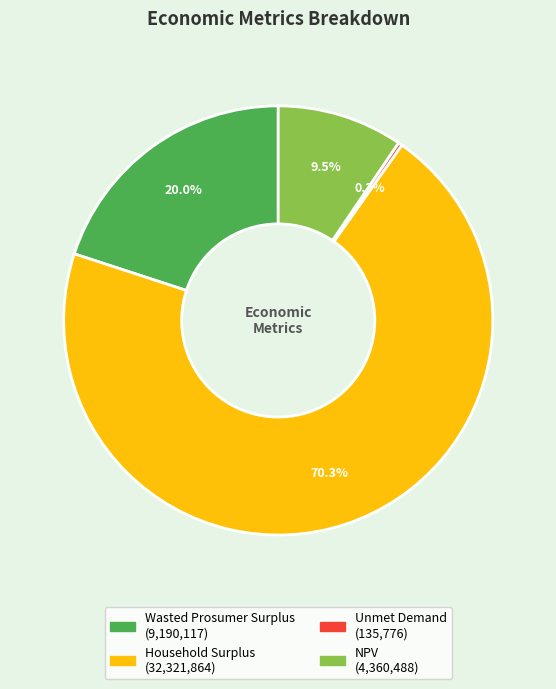

To the nearest percent, what is the combined percentage of Unmet Demand and Household Surplus?

71%